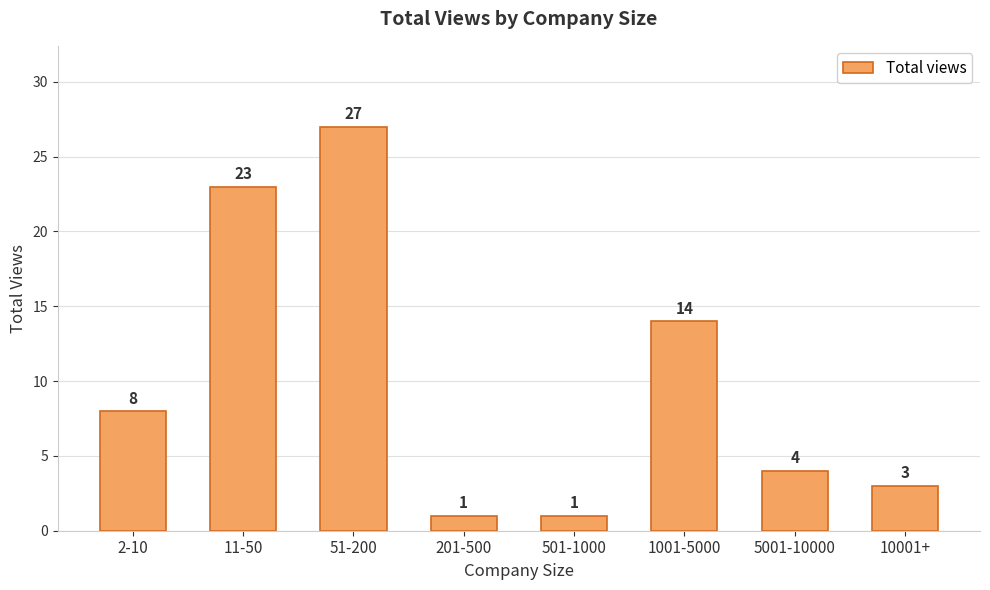

True or false: the data shows 23 at 1001-5000.

False